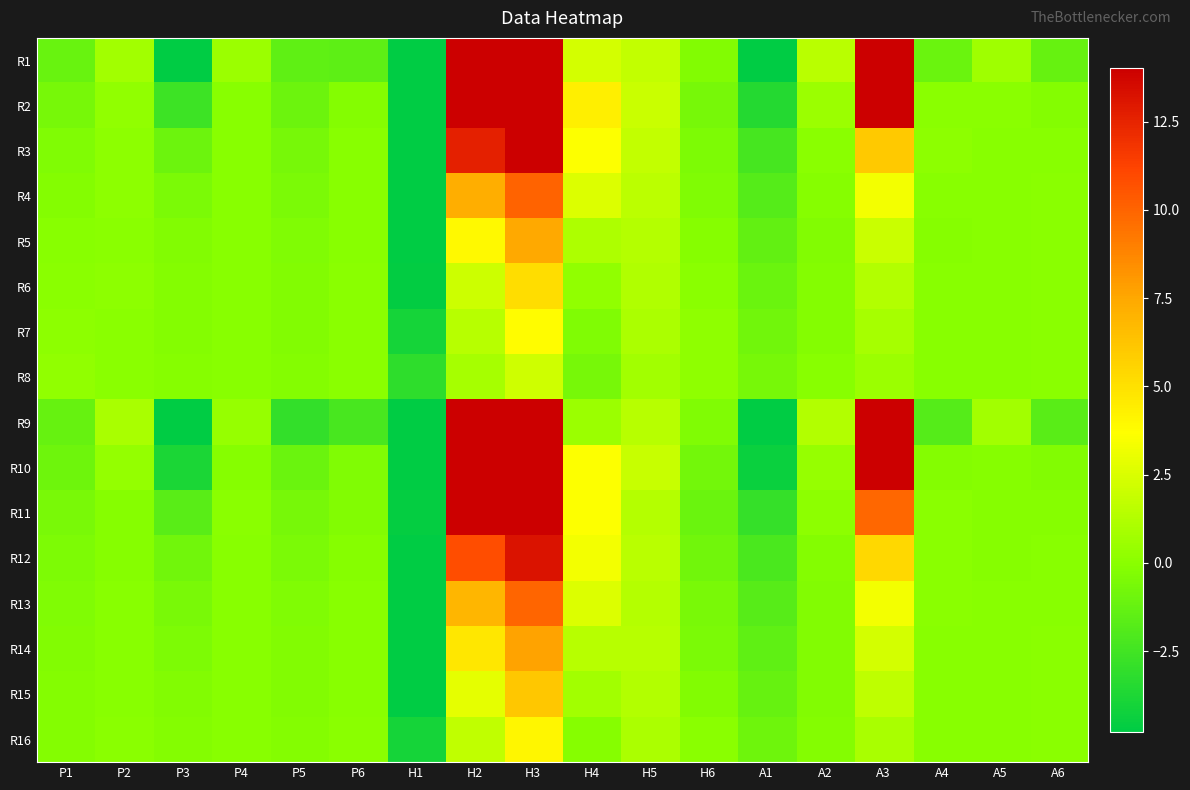

At which category is the sum across all series the highest?

H3